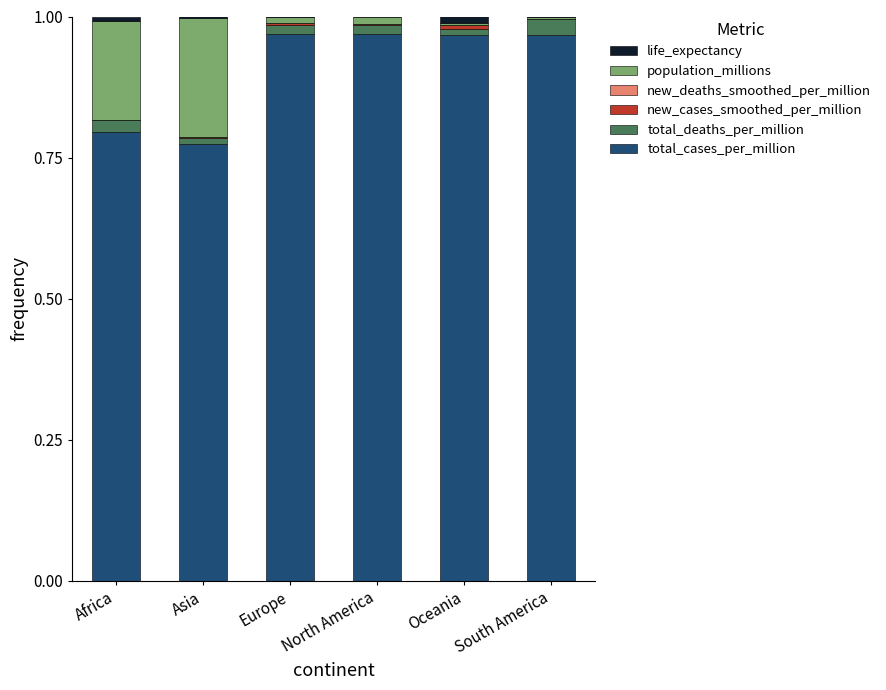

True or false: total_cases_per_million has a value of 0.6 at North America.

False